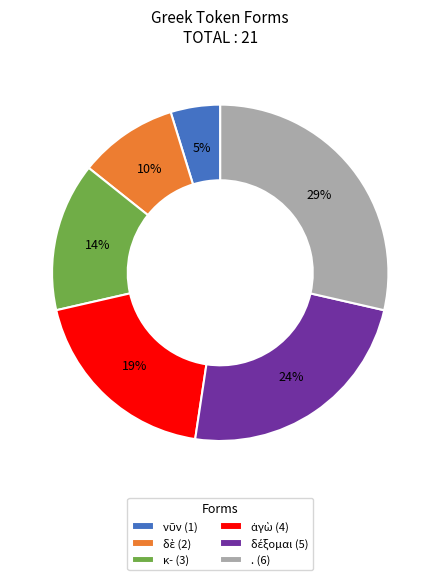

To the nearest percent, what portion does . (6) represent?

29%